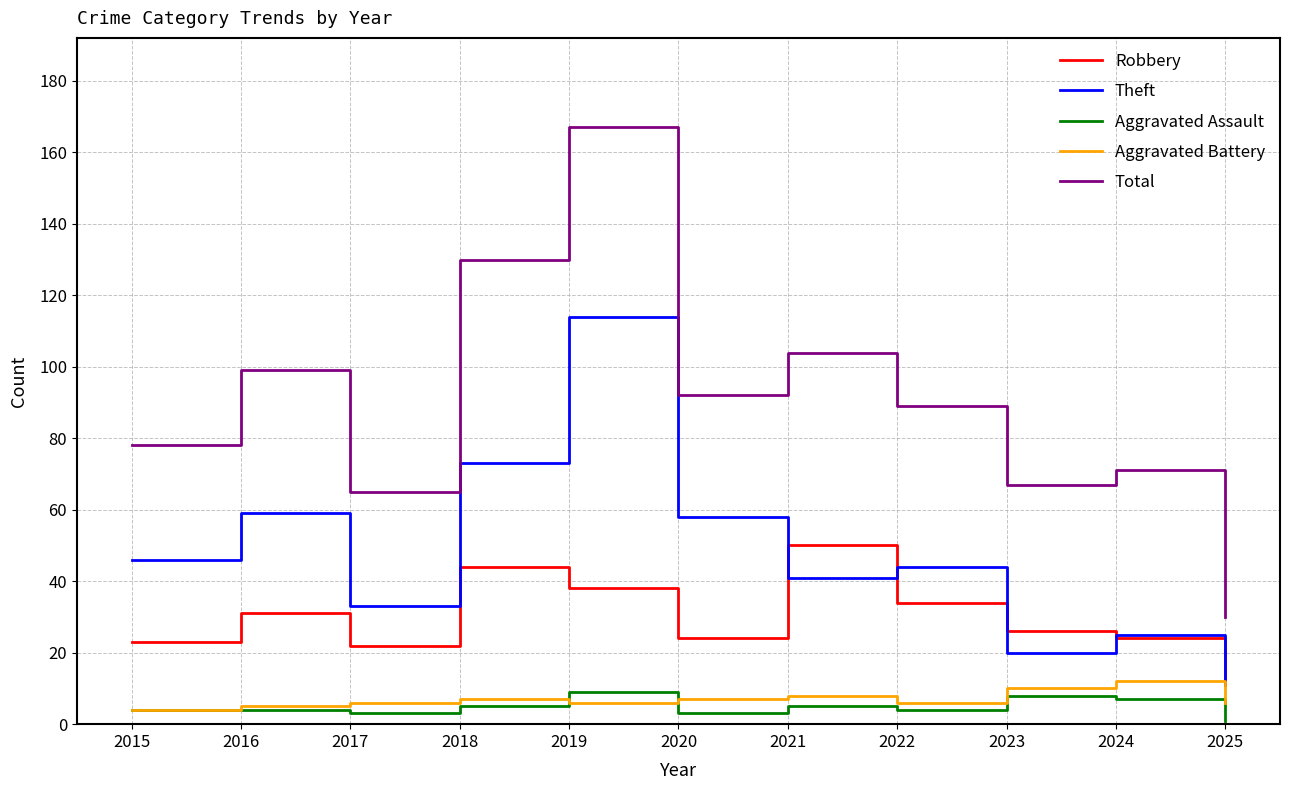

Reading right to left, list all the values displayed in this chart.

Robbery: 11	24	26	34	50	24	38	44	22	31	23
Theft: 11	25	20	44	41	58	114	73	33	59	46
Aggravated Assault: 1	7	8	4	5	3	9	5	3	4	4
Aggravated Battery: 6	12	10	6	8	7	6	7	6	5	4
Total: 30	71	67	89	104	92	167	130	65	99	78